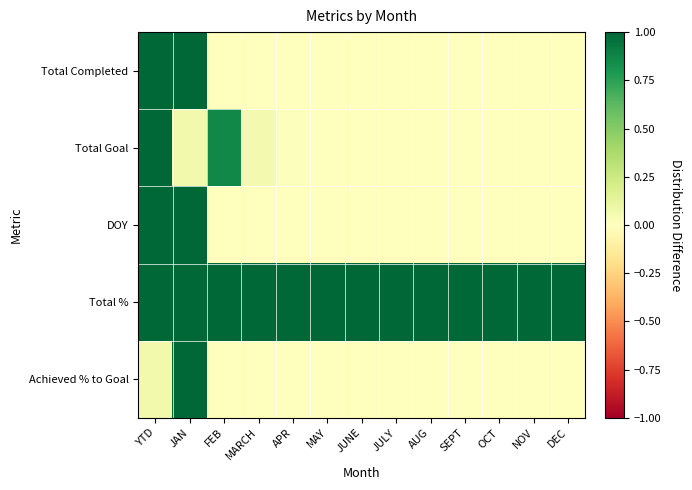

Between JULY and JUNE, which is larger?

JULY